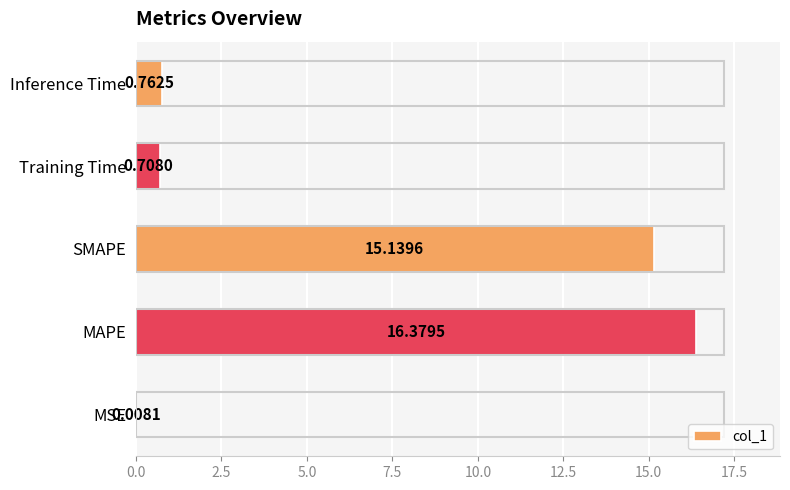

What is the greatest value displayed?

16.4